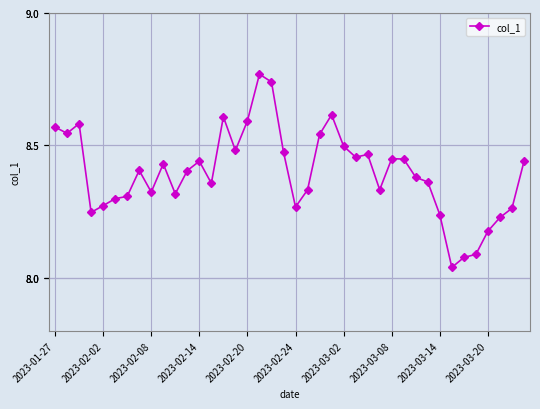

True or false: the data has more than 0 interior local peaks.

True